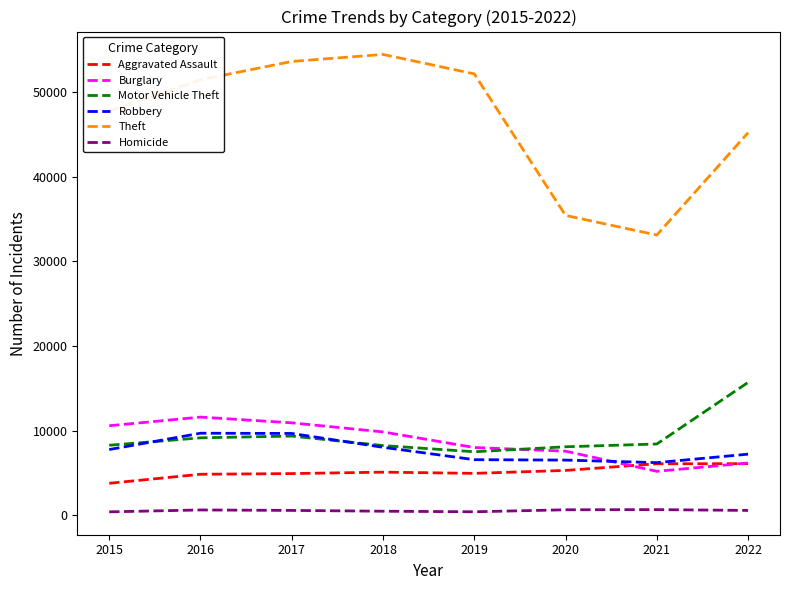

True or false: Aggravated Assault and Homicide cross at least once.

False